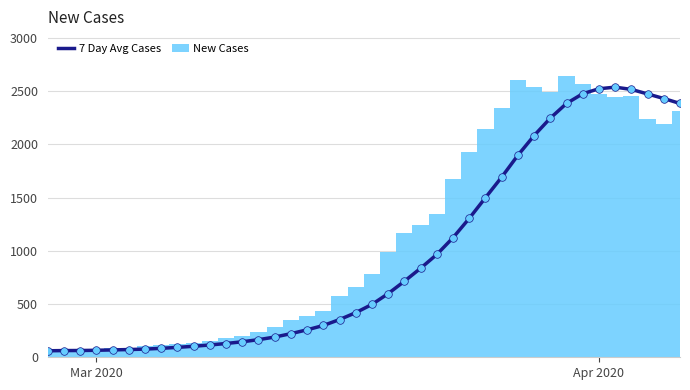

What are all the series names shown in the legend?

7 Day Avg Cases, New Cases